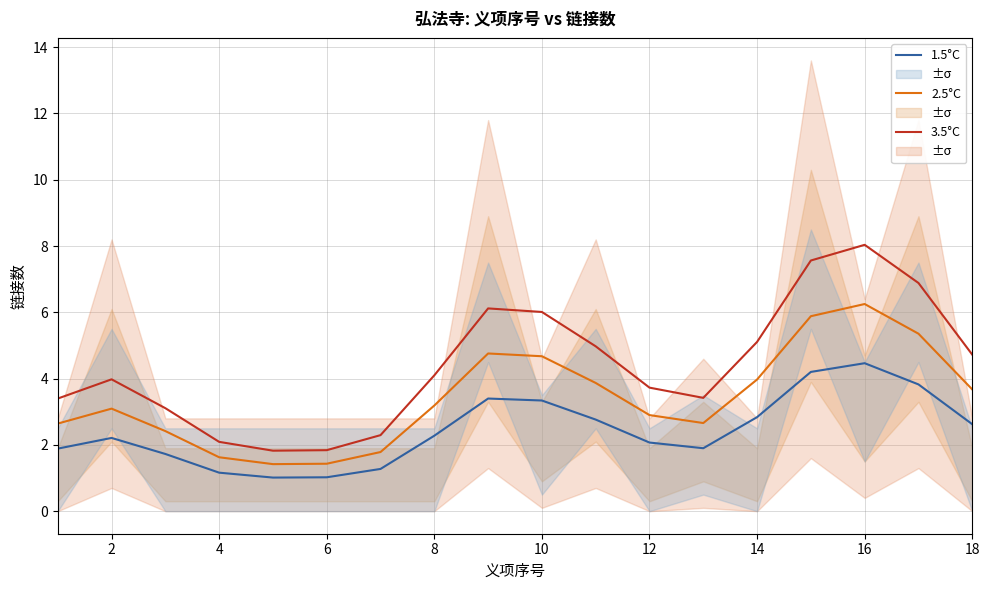

Is it true that 2.5°C equals 1.4 at 6?

True